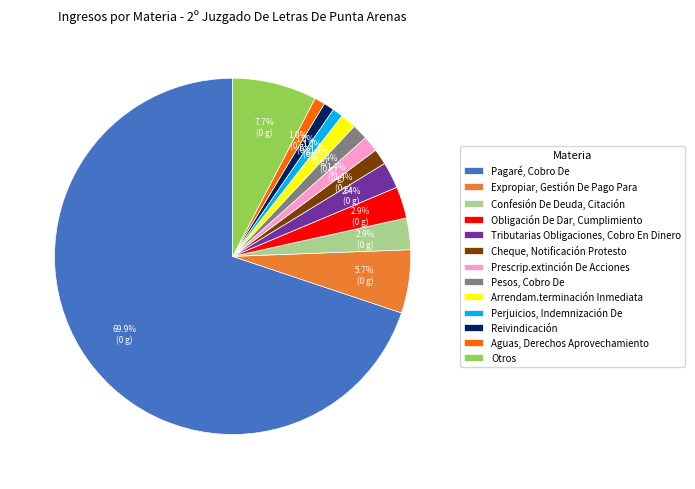

Is it true that Reivindicación is 1% of the pie?

True